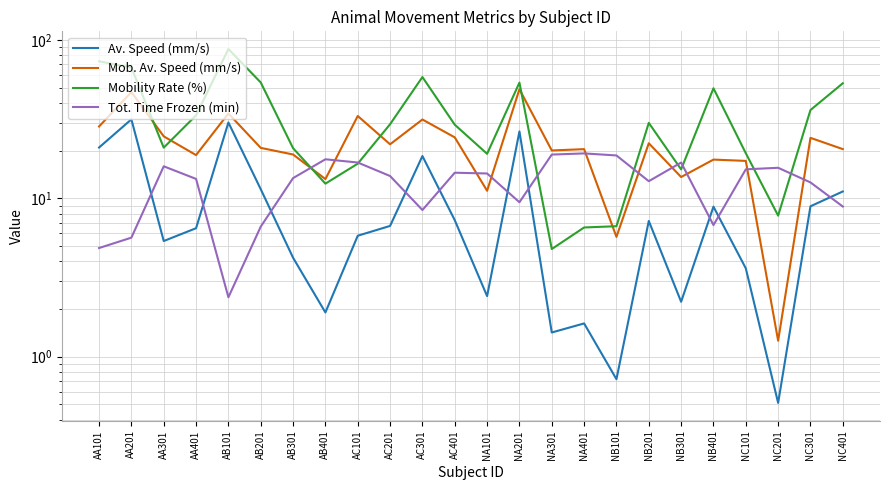

Which series changed the most between AB101 and NB201?

Mobility Rate (%)